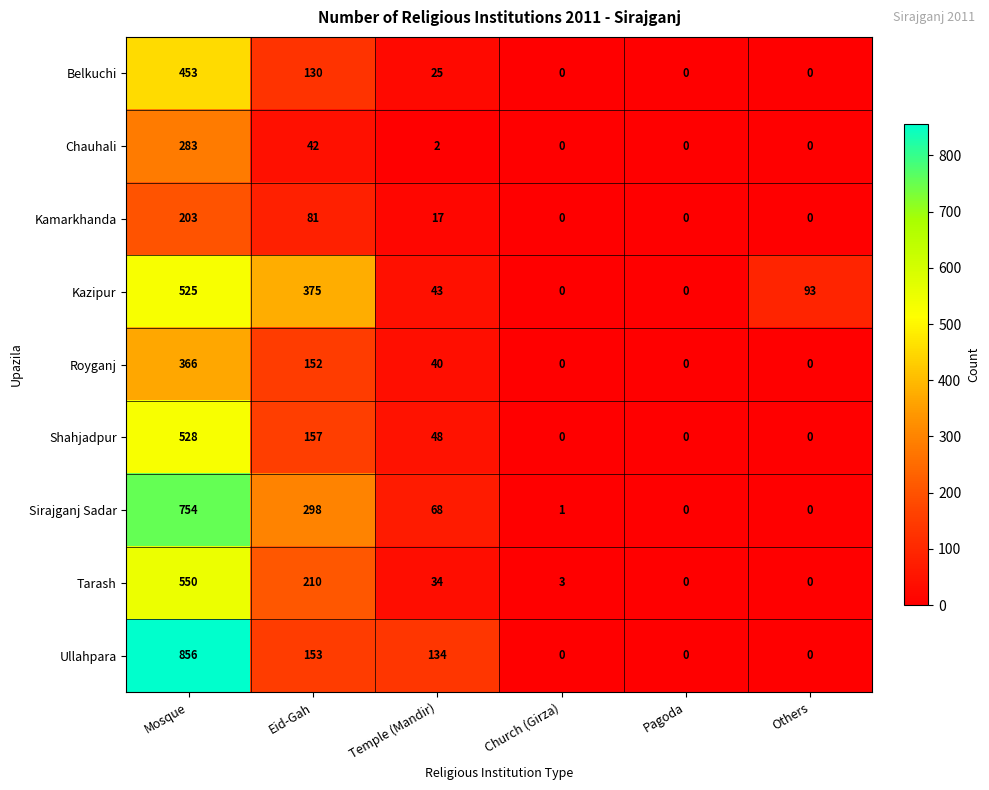

Where is Belkuchi nearest to the value 226?

Eid-Gah